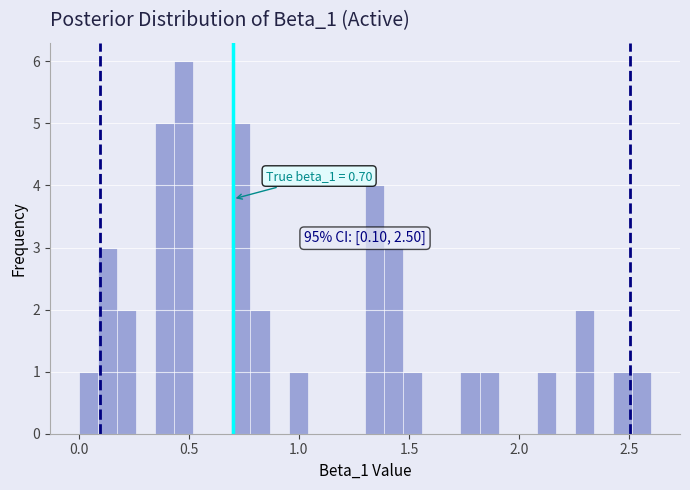

Around what value on the x-axis is the tallest bar? Give the approximate position of its centre, as read against the axis.

0.50